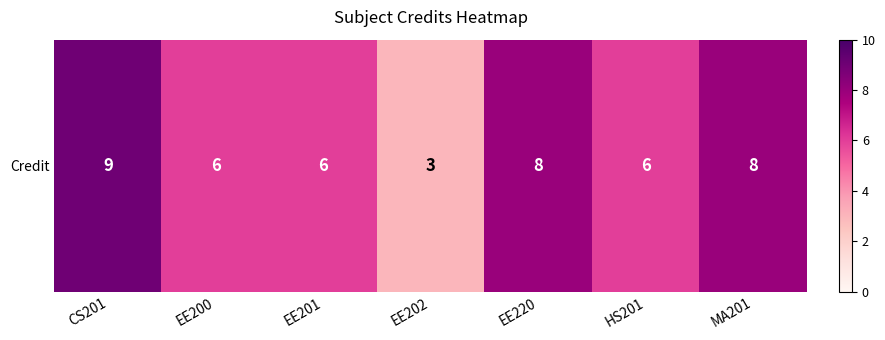

What is the maximum value shown in the chart?

9